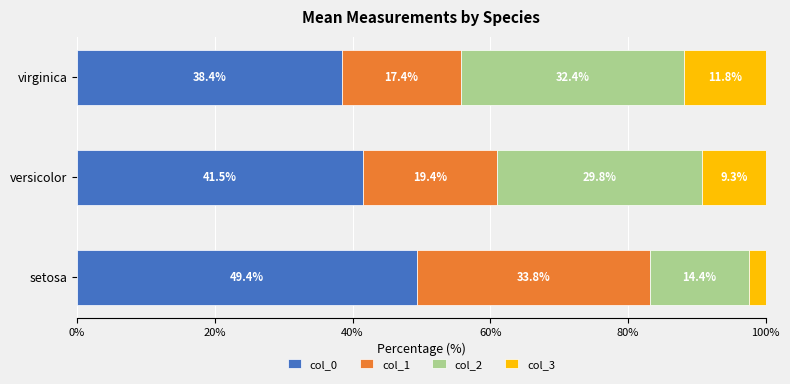

What is the sum of all col_0 values?

129.3